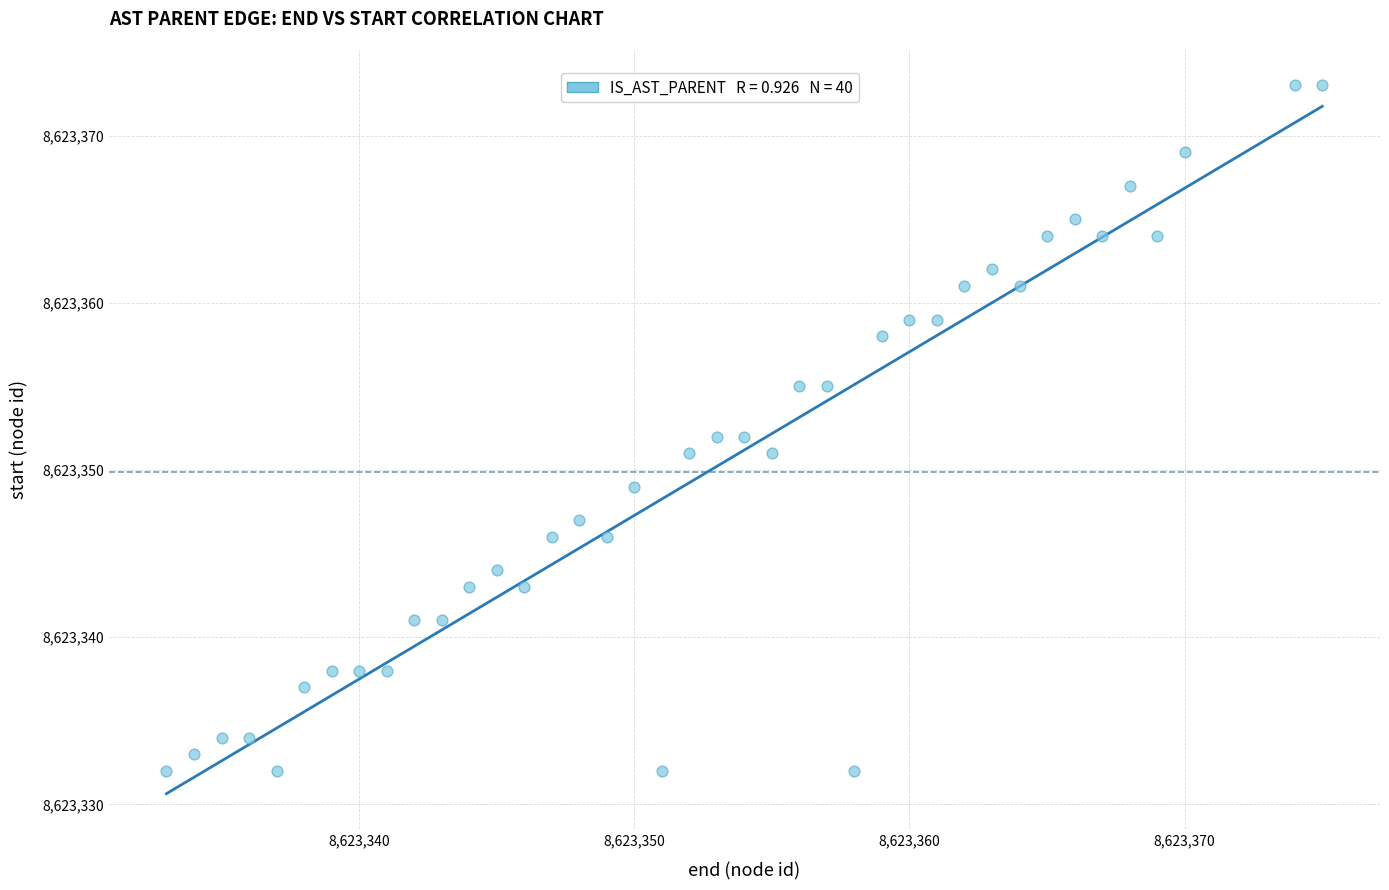

What is the range of Y values (max minus min)?

41